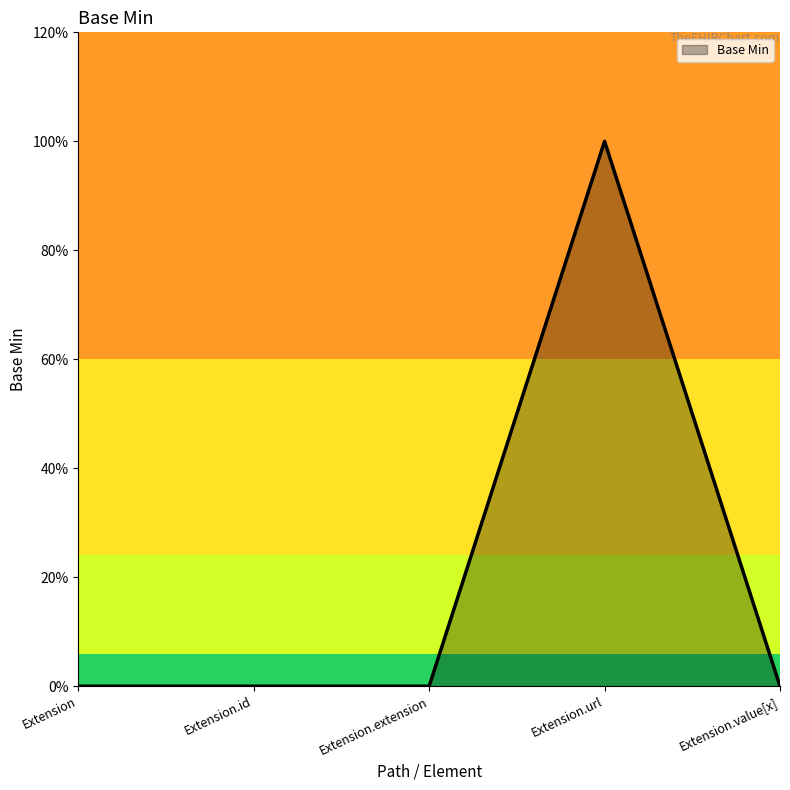

Which has a higher value, Extension.url or Extension?

Extension.url